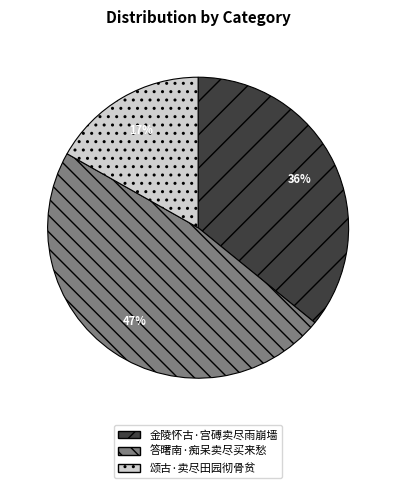

Rank the categories by value from lowest to highest.

颂古·卖尽田园彻骨贫, 金陵怀古·宫磗卖尽雨崩墙, 答曙南·痴呆卖尽买来愁